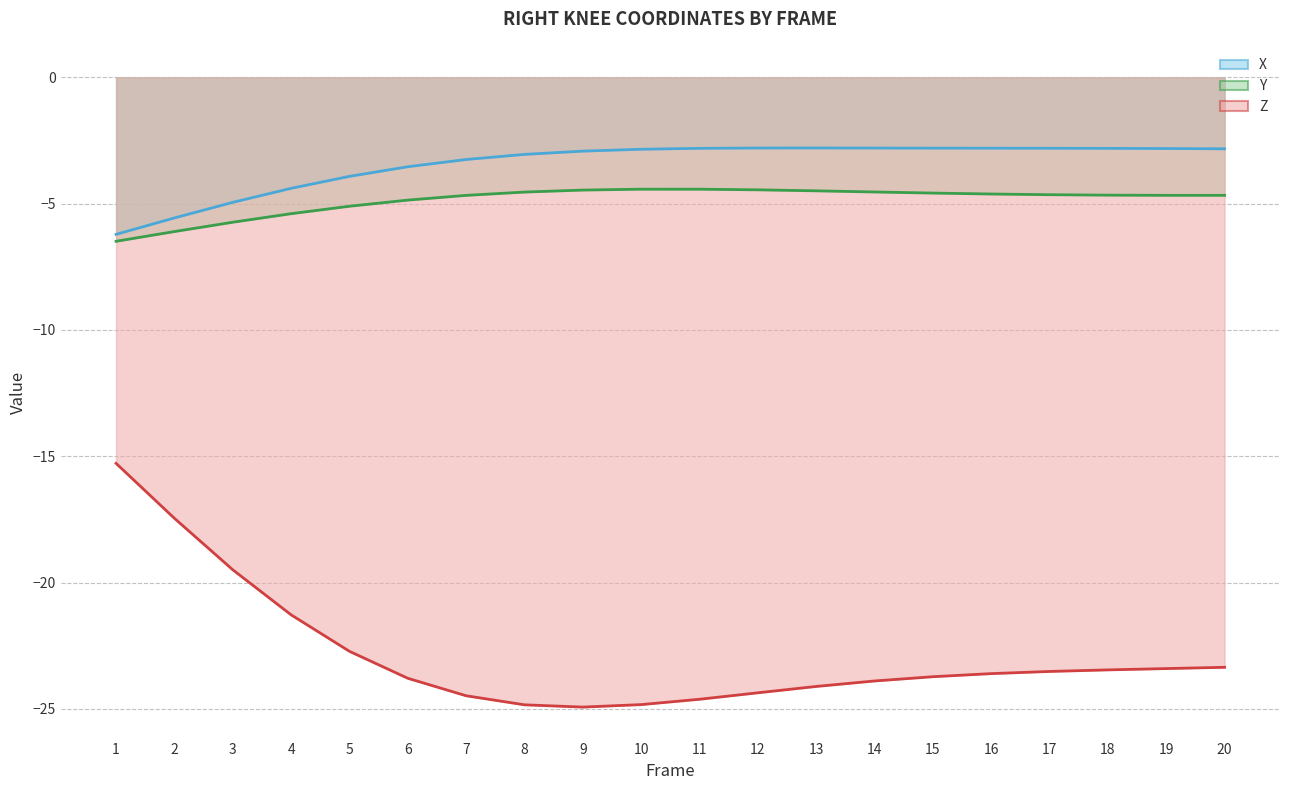

True or false: Z and X cross at least once.

False